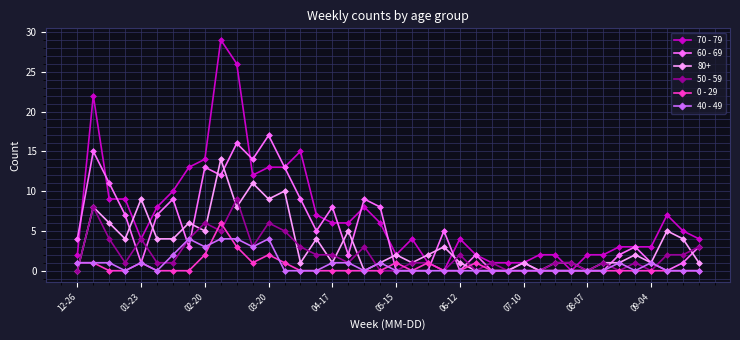

Which series has the largest total across all categories?

70 - 79